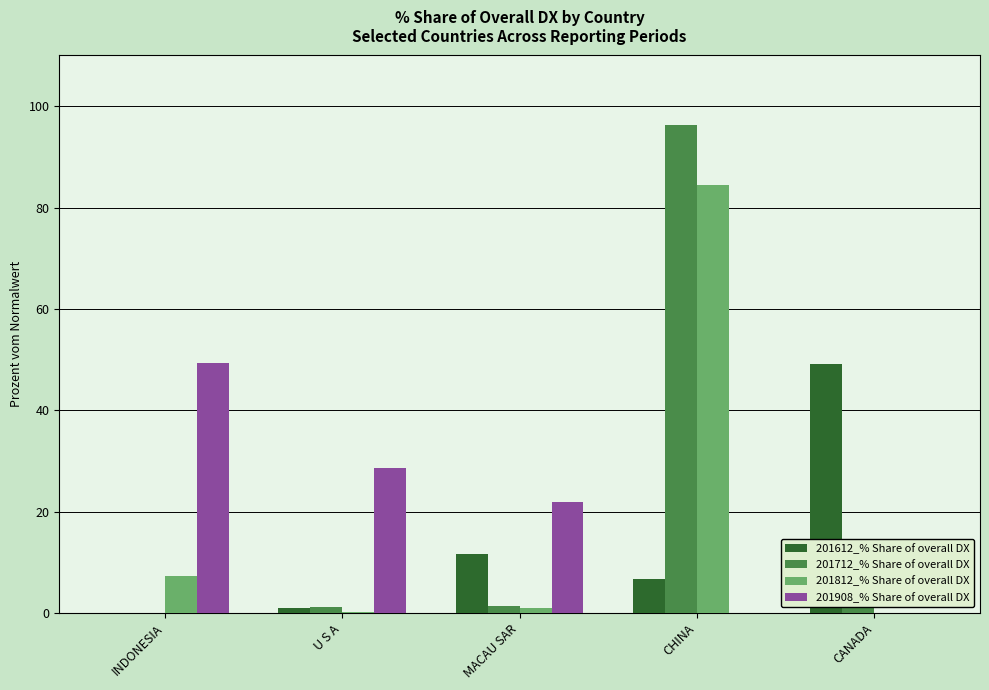

What is the sum of all 201908_% Share of overall DX values?

100.0